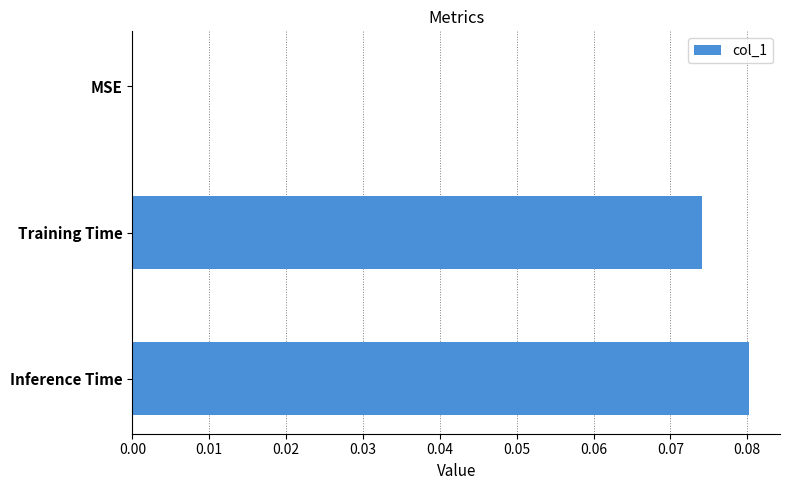

What is the change in value from MSE to Training Time?

+0.1